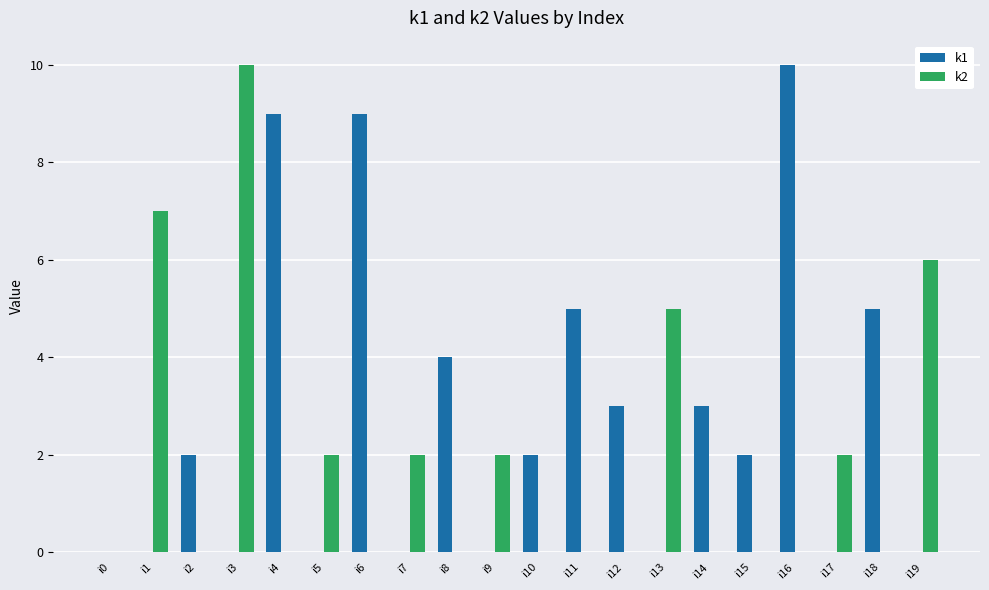

Which series changed the most between i3 and i19?

k2